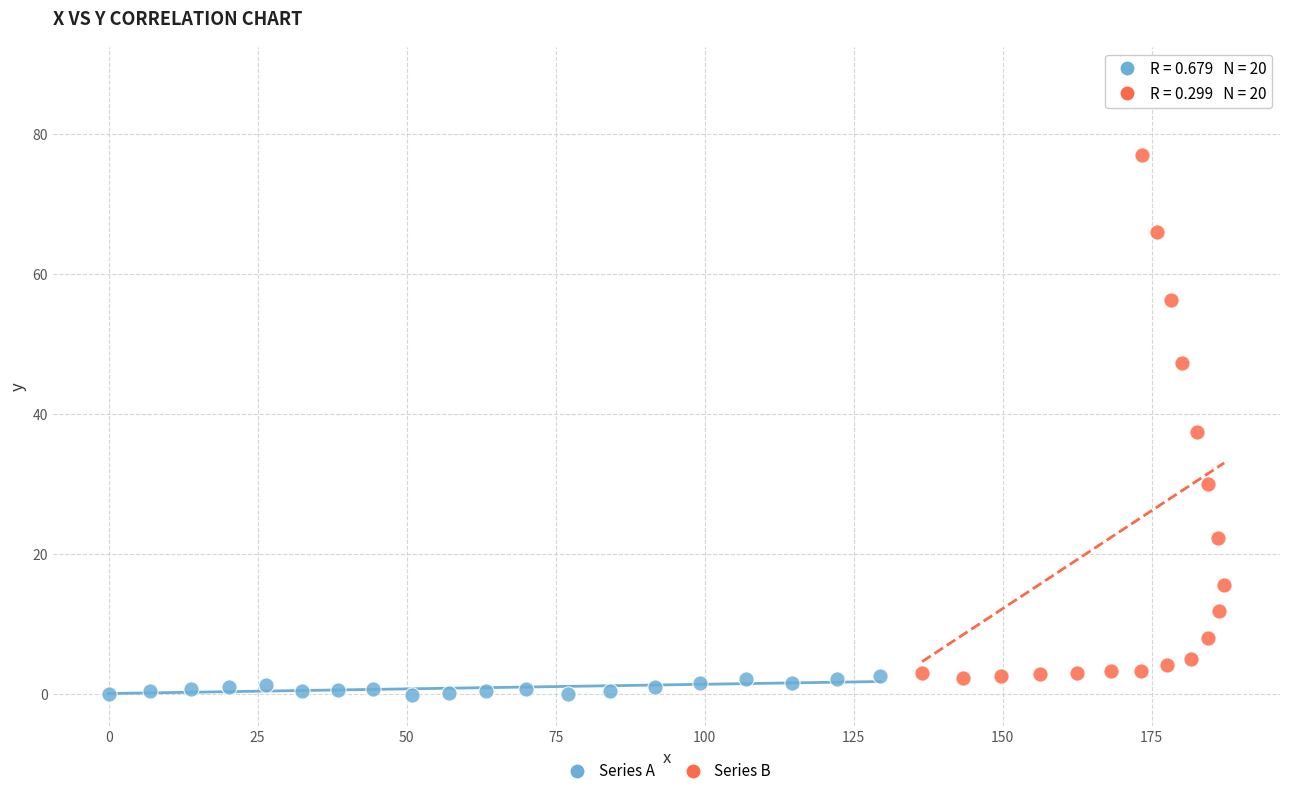

Which series has the largest Y range (max minus min)?

Series B